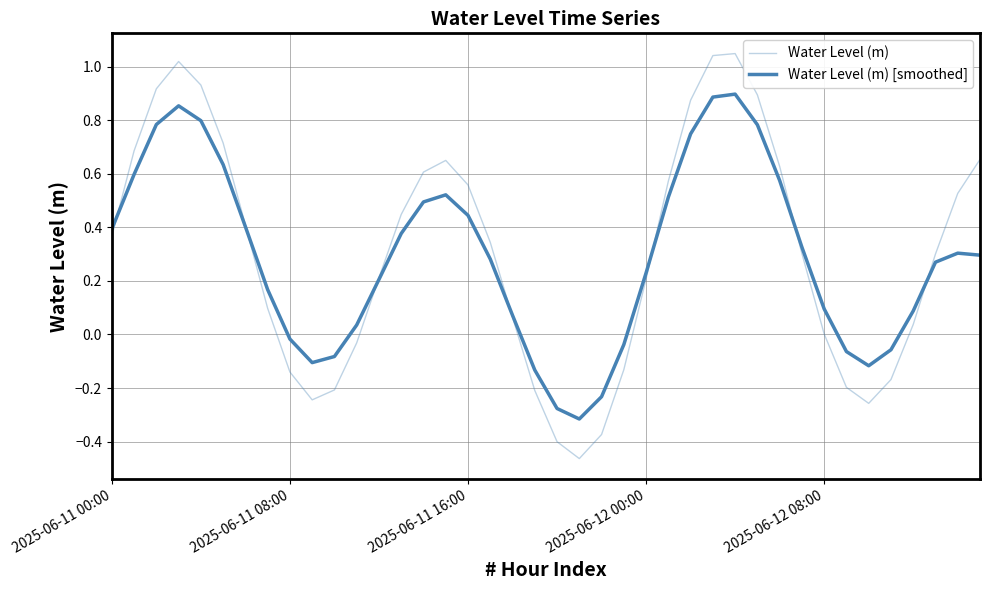

How many lines are shown in the chart?

2